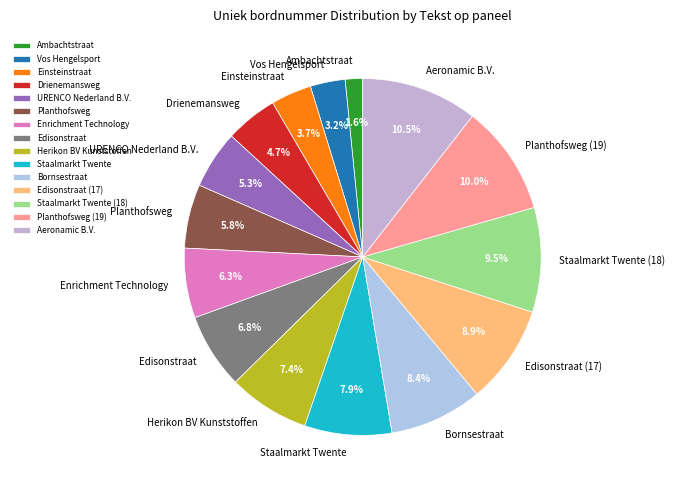

Do Herikon BV Kunststoffen and Bornsestraat together represent more than half of the pie?

No